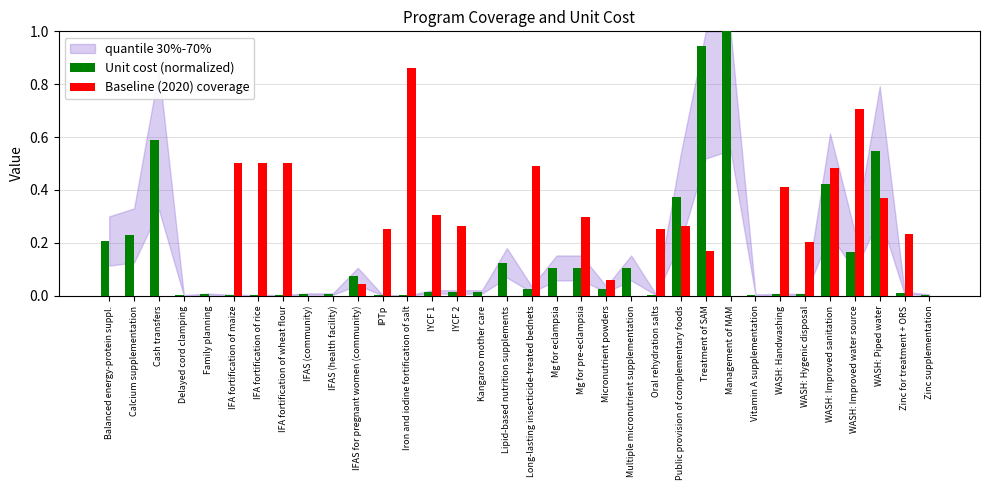

At which category is the sum across all series the highest?

Treatment of SAM